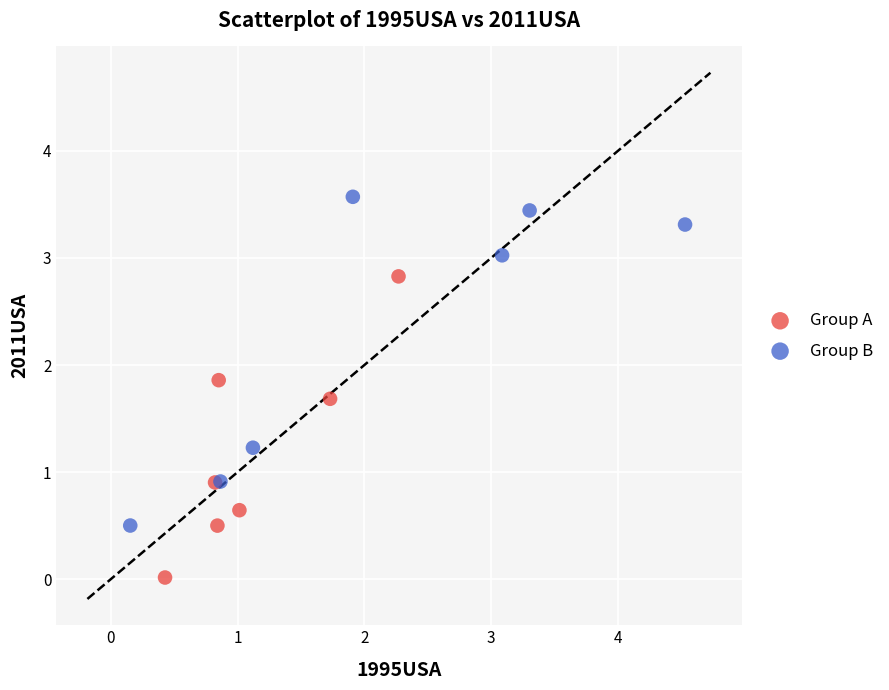

Which series contains the highest Y value?

Group B